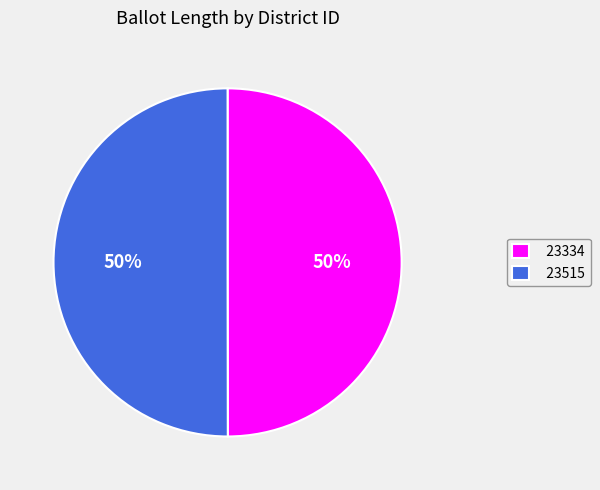

To the nearest percent, what is the average slice percentage?

50%